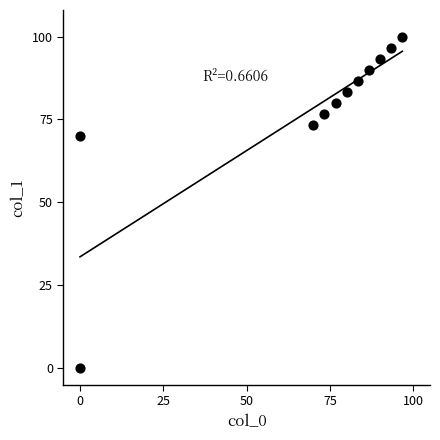

What is the range of X values (max minus min)?

96.7